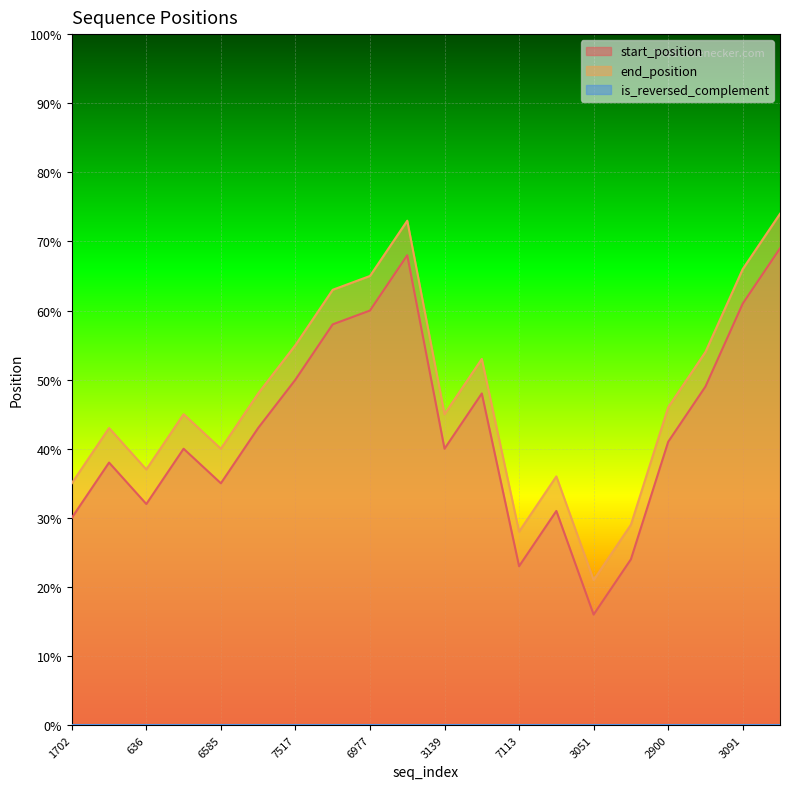

What is the minimum value shown in the chart?

0